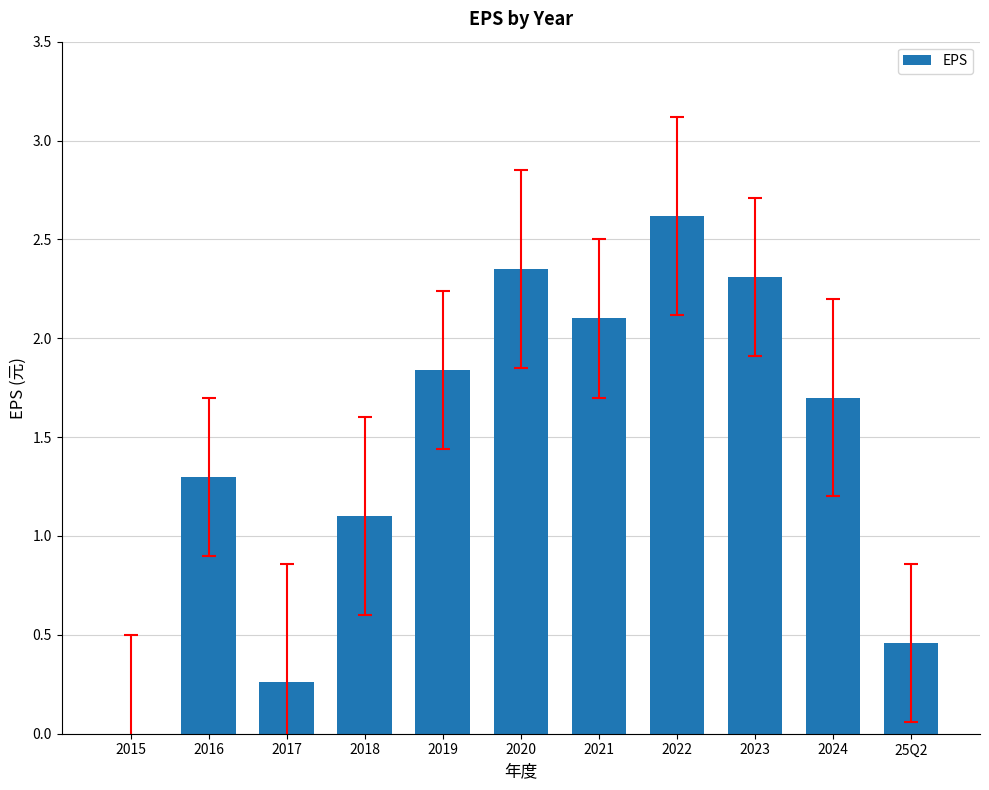

What is the maximum value shown in the chart?

2.6